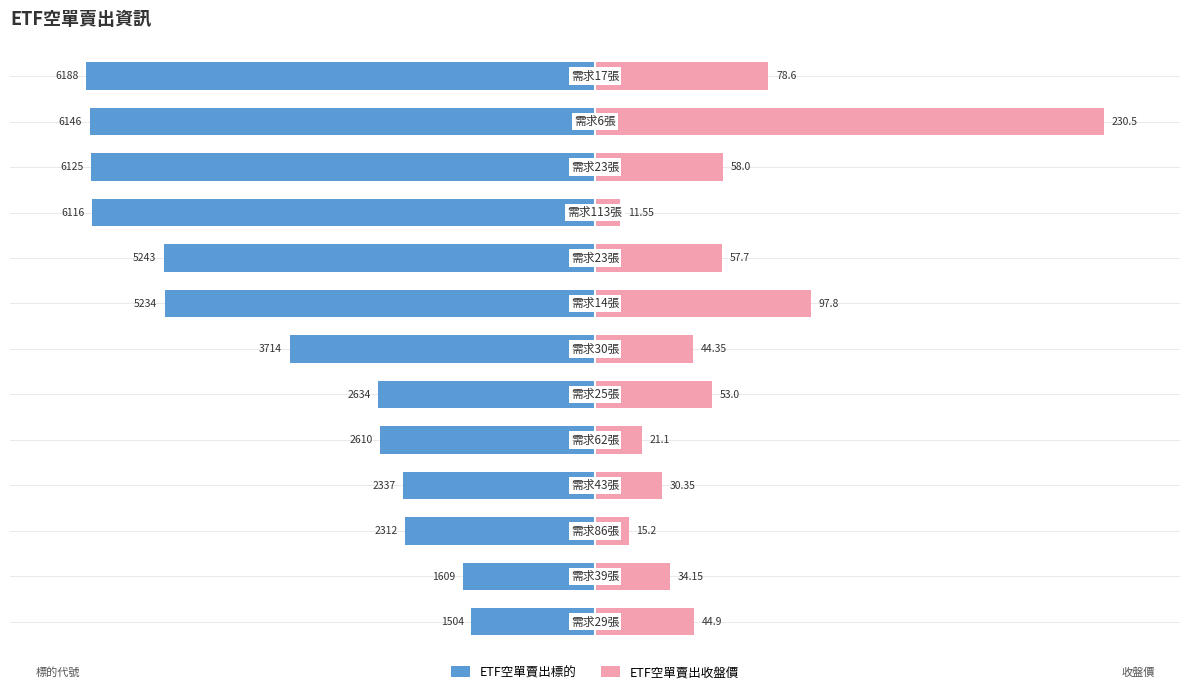

The value of ETF空單賣出標的 at 1 is -13.9. True or false?

False